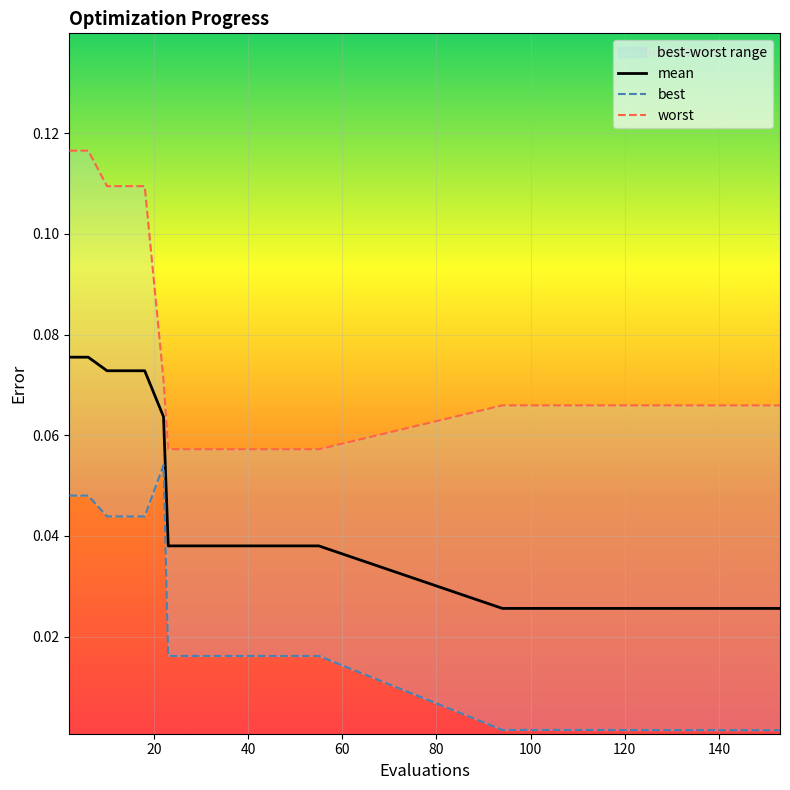

What is the greatest value displayed?

0.1